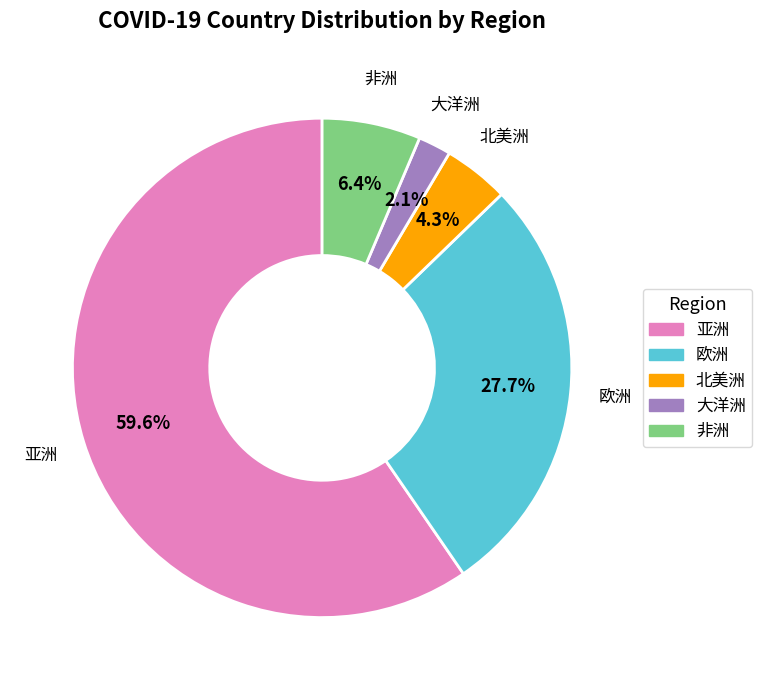

To the nearest percent, what is the average slice percentage?

20%